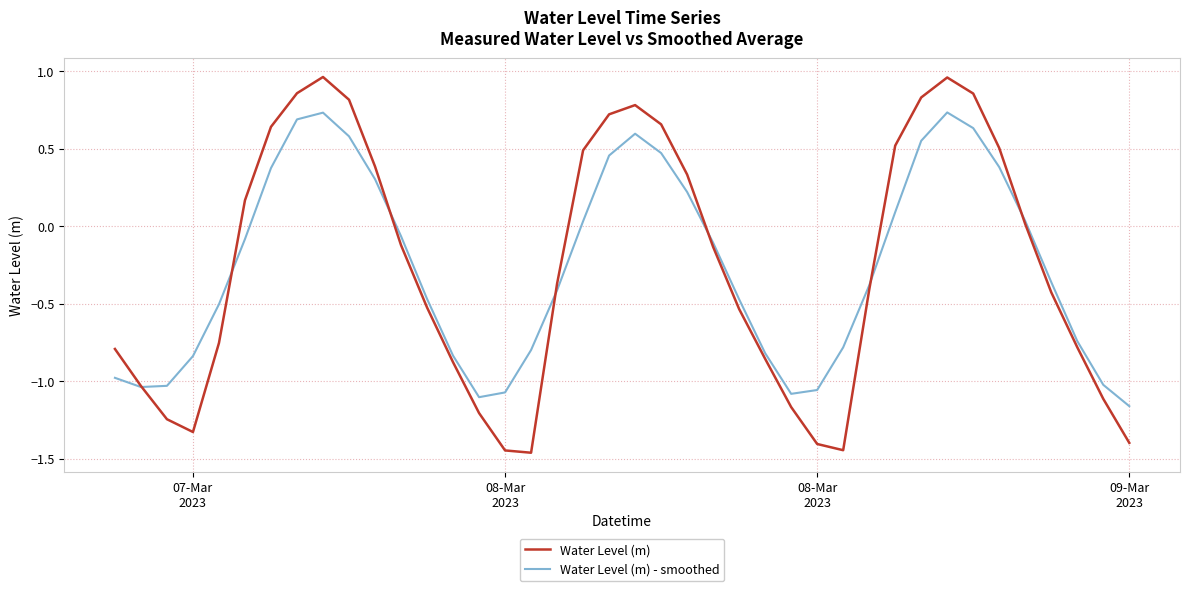

List the series in order of their peak value, lowest first.

Water Level (m) - smoothed, Water Level (m)